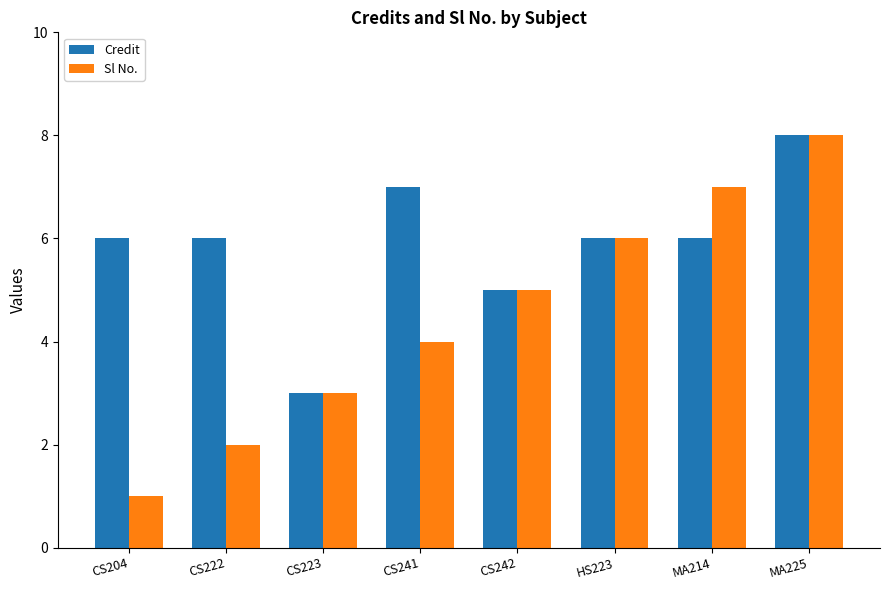

At which label does Sl No. reach its peak?

MA225